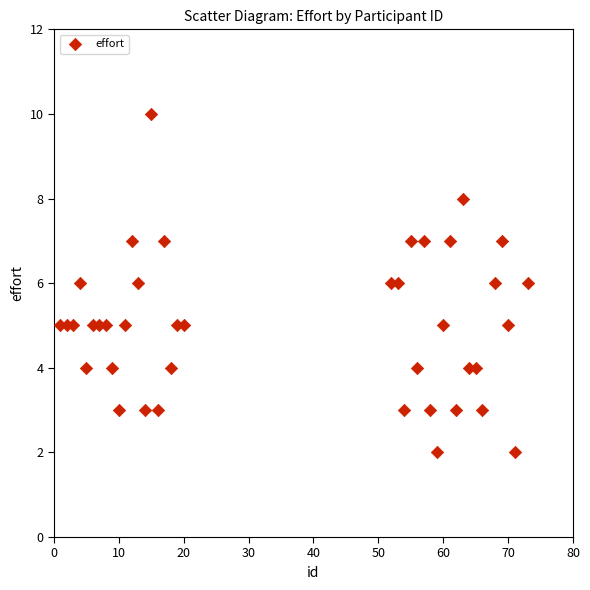

What is the range of X values (max minus min)?

72